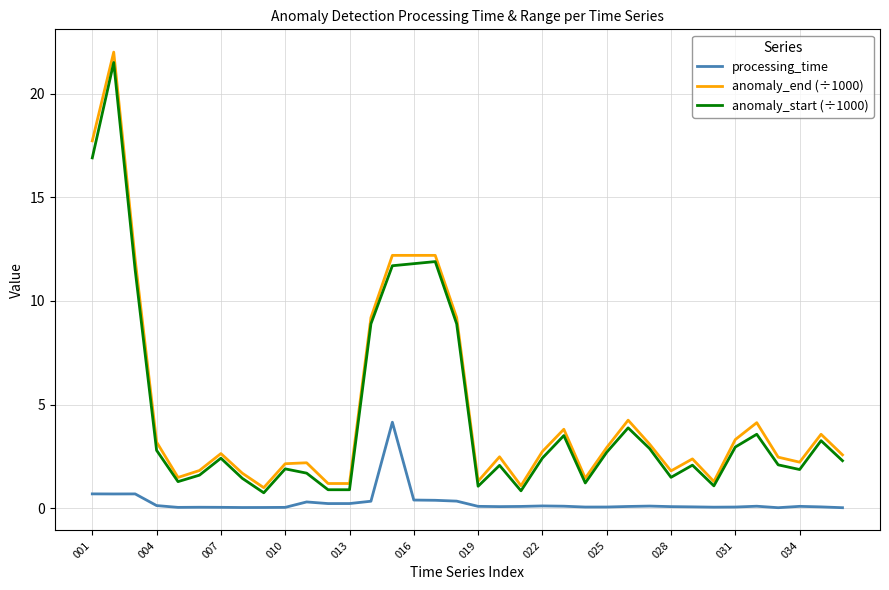

Which series has the largest range (max minus min)?

anomaly_end (÷1000)